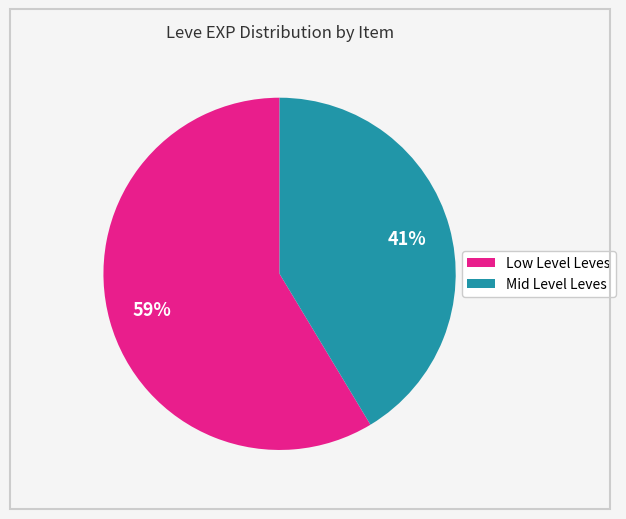

To the nearest percent, what is the average slice percentage?

50%